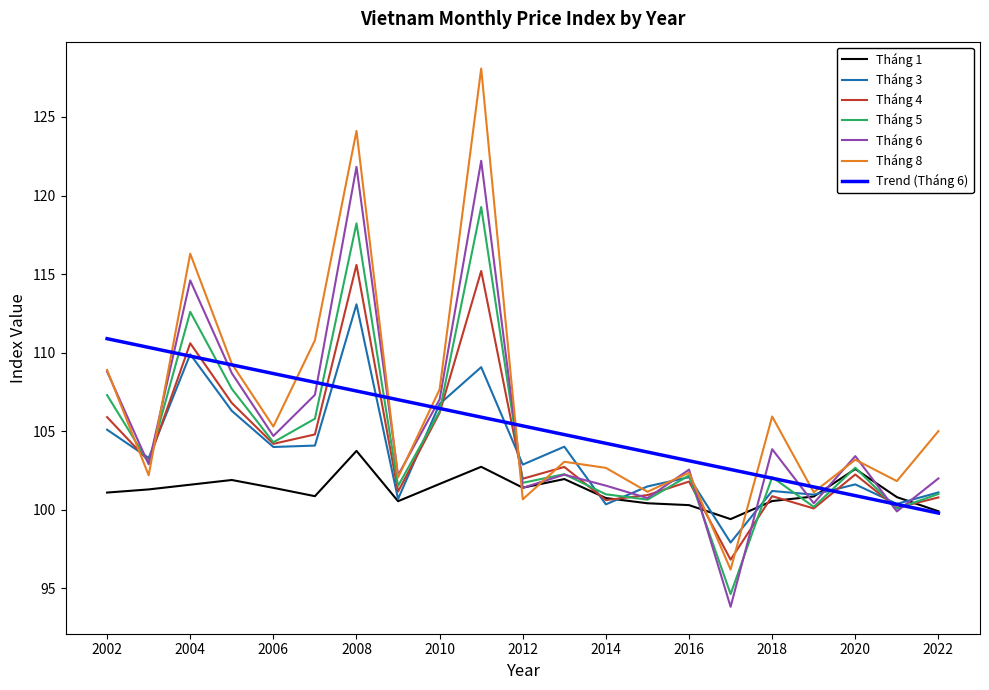

What is the greatest value displayed?

128.1